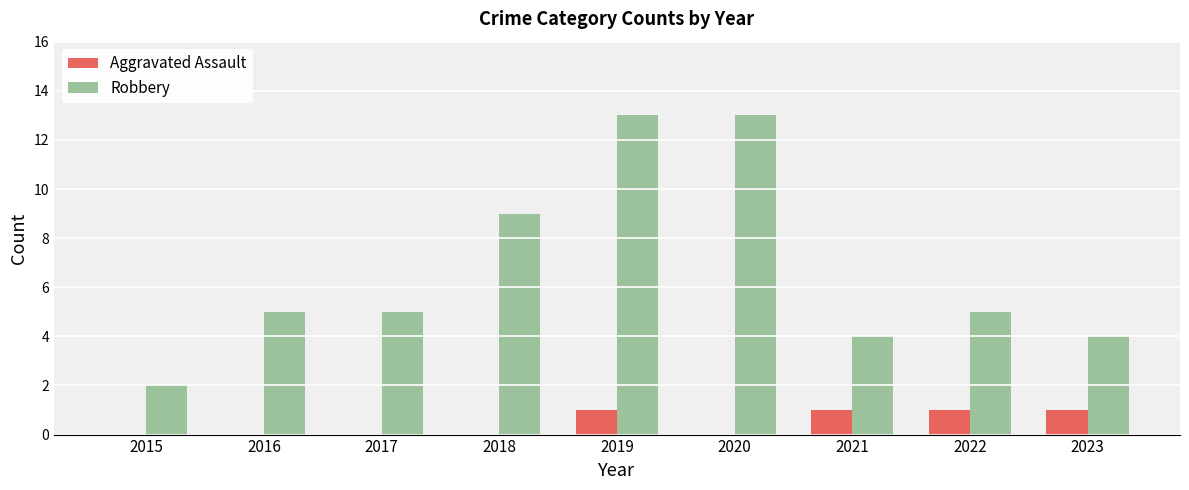

Which series has the largest total across all categories?

Robbery